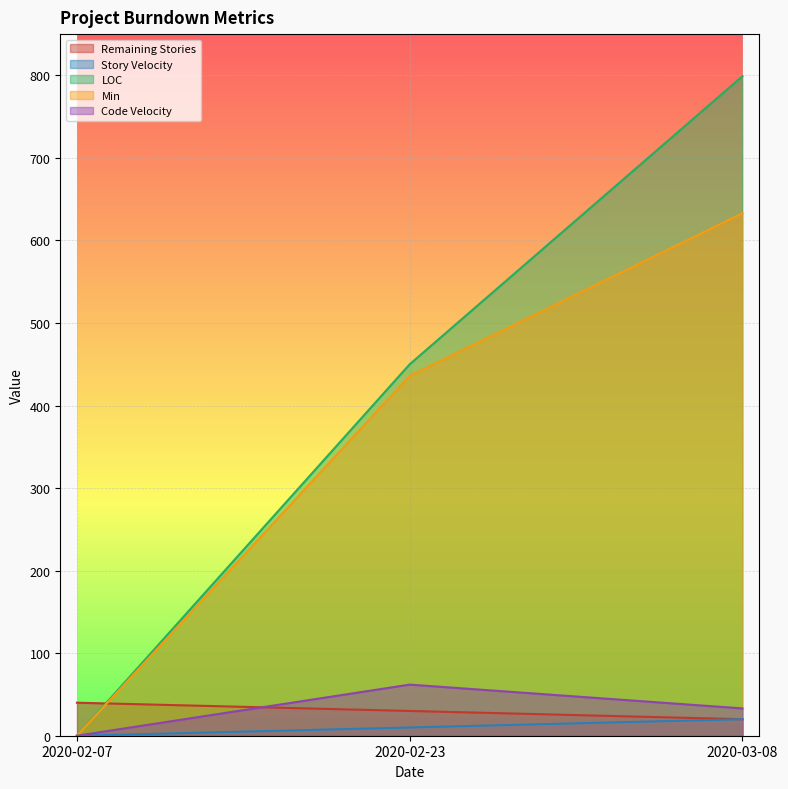

Which has a higher value, 2020-02-07 or 2020-03-08?

2020-02-07